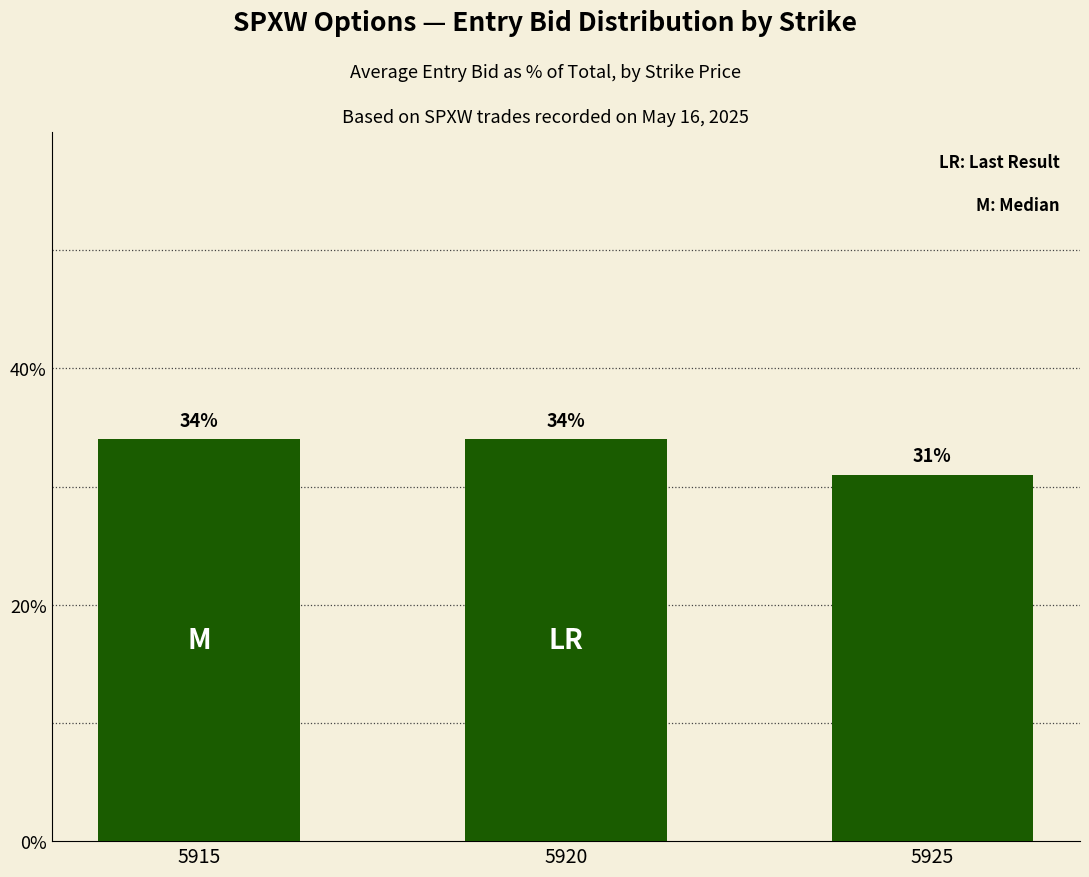

What is the value of the 1st bar from the left?

34